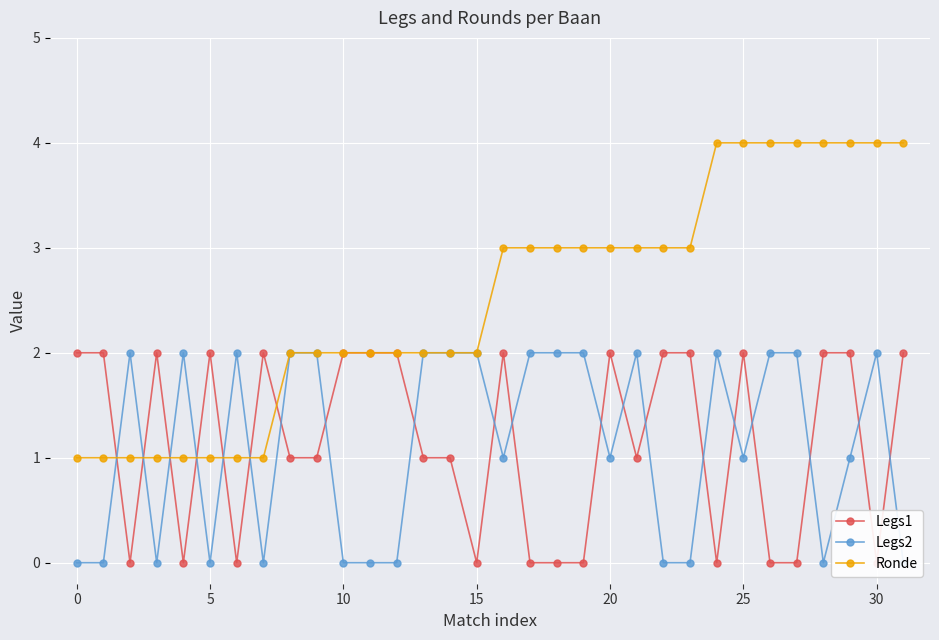

Which series has the largest total across all categories?

Ronde